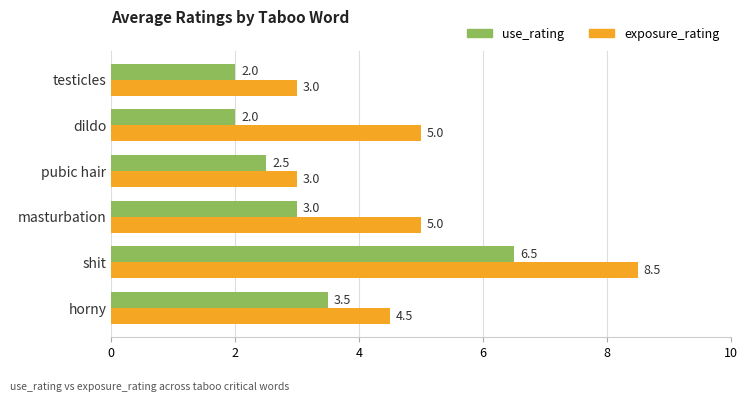

What is the maximum value shown in the chart?

8.5